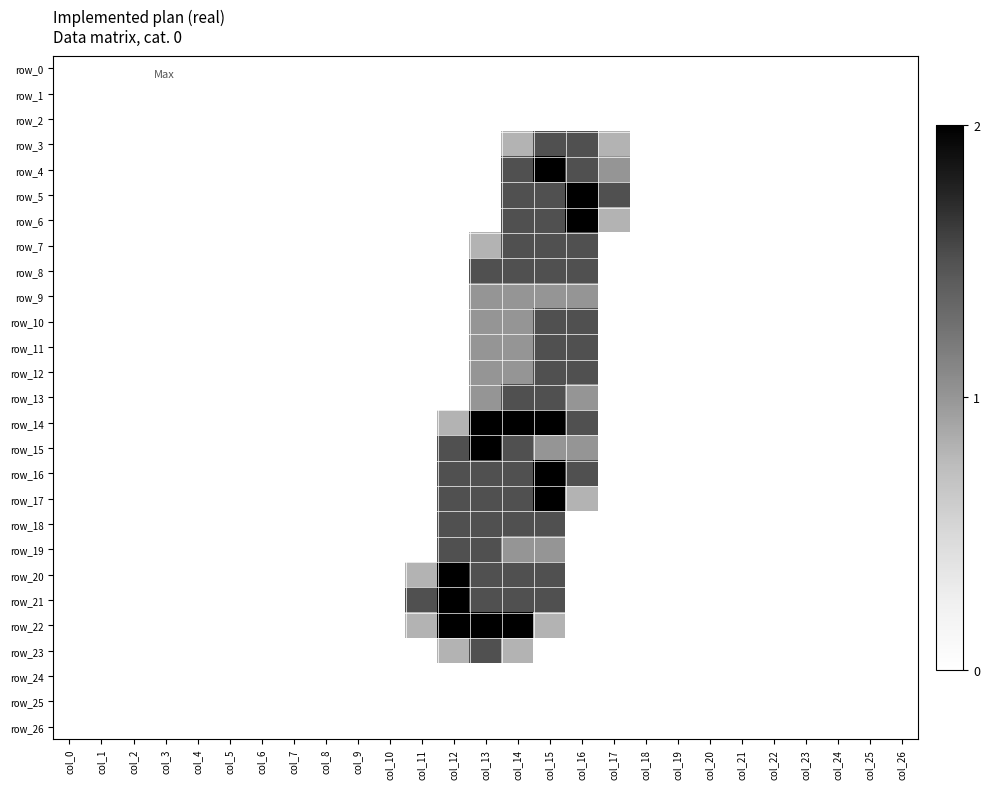

Reading right to left, what are all the values shown in this chart?

row_0: 0.0	0.0	0.0	0.0	0.0	0.0	0.0	0.0	0.0	0.0	0.0	0.0	0.0	0.0	0.0	0.0	0.0	0.0	0.0	0.0	0.0	0.0	0.0	0.0	0.0	0.0	0.0
row_1: 0.0	0.0	0.0	0.0	0.0	0.0	0.0	0.0	0.0	0.0	0.0	0.0	0.0	0.0	0.0	0.0	0.0	0.0	0.0	0.0	0.0	0.0	0.0	0.0	0.0	0.0	0.0
row_2: 0.0	0.0	0.0	0.0	0.0	0.0	0.0	0.0	0.0	0.0	0.0	0.0	0.0	0.0	0.0	0.0	0.0	0.0	0.0	0.0	0.0	0.0	0.0	0.0	0.0	0.0	0.0
row_3: 0.0	0.0	0.0	0.0	0.0	0.0	0.0	0.0	0.0	0.8	1.5	1.5	0.8	0.0	0.0	0.0	0.0	0.0	0.0	0.0	0.0	0.0	0.0	0.0	0.0	0.0	0.0
row_4: 0.0	0.0	0.0	0.0	0.0	0.0	0.0	0.0	0.0	1.0	1.5	2.0	1.5	0.0	0.0	0.0	0.0	0.0	0.0	0.0	0.0	0.0	0.0	0.0	0.0	0.0	0.0
row_5: 0.0	0.0	0.0	0.0	0.0	0.0	0.0	0.0	0.0	1.5	2.0	1.5	1.5	0.0	0.0	0.0	0.0	0.0	0.0	0.0	0.0	0.0	0.0	0.0	0.0	0.0	0.0
row_6: 0.0	0.0	0.0	0.0	0.0	0.0	0.0	0.0	0.0	0.8	2.0	1.5	1.5	0.0	0.0	0.0	0.0	0.0	0.0	0.0	0.0	0.0	0.0	0.0	0.0	0.0	0.0
row_7: 0.0	0.0	0.0	0.0	0.0	0.0	0.0	0.0	0.0	0.0	1.5	1.5	1.5	0.8	0.0	0.0	0.0	0.0	0.0	0.0	0.0	0.0	0.0	0.0	0.0	0.0	0.0
row_8: 0.0	0.0	0.0	0.0	0.0	0.0	0.0	0.0	0.0	0.0	1.5	1.5	1.5	1.5	0.0	0.0	0.0	0.0	0.0	0.0	0.0	0.0	0.0	0.0	0.0	0.0	0.0
row_9: 0.0	0.0	0.0	0.0	0.0	0.0	0.0	0.0	0.0	0.0	1.0	1.0	1.0	1.0	0.0	0.0	0.0	0.0	0.0	0.0	0.0	0.0	0.0	0.0	0.0	0.0	0.0
row_10: 0.0	0.0	0.0	0.0	0.0	0.0	0.0	0.0	0.0	0.0	1.5	1.5	1.0	1.0	0.0	0.0	0.0	0.0	0.0	0.0	0.0	0.0	0.0	0.0	0.0	0.0	0.0
row_11: 0.0	0.0	0.0	0.0	0.0	0.0	0.0	0.0	0.0	0.0	1.5	1.5	1.0	1.0	0.0	0.0	0.0	0.0	0.0	0.0	0.0	0.0	0.0	0.0	0.0	0.0	0.0
row_12: 0.0	0.0	0.0	0.0	0.0	0.0	0.0	0.0	0.0	0.0	1.5	1.5	1.0	1.0	0.0	0.0	0.0	0.0	0.0	0.0	0.0	0.0	0.0	0.0	0.0	0.0	0.0
row_13: 0.0	0.0	0.0	0.0	0.0	0.0	0.0	0.0	0.0	0.0	1.0	1.5	1.5	1.0	0.0	0.0	0.0	0.0	0.0	0.0	0.0	0.0	0.0	0.0	0.0	0.0	0.0
row_14: 0.0	0.0	0.0	0.0	0.0	0.0	0.0	0.0	0.0	0.0	1.5	2.0	2.0	2.0	0.8	0.0	0.0	0.0	0.0	0.0	0.0	0.0	0.0	0.0	0.0	0.0	0.0
row_15: 0.0	0.0	0.0	0.0	0.0	0.0	0.0	0.0	0.0	0.0	1.0	1.0	1.5	2.0	1.5	0.0	0.0	0.0	0.0	0.0	0.0	0.0	0.0	0.0	0.0	0.0	0.0
row_16: 0.0	0.0	0.0	0.0	0.0	0.0	0.0	0.0	0.0	0.0	1.5	2.0	1.5	1.5	1.5	0.0	0.0	0.0	0.0	0.0	0.0	0.0	0.0	0.0	0.0	0.0	0.0
row_17: 0.0	0.0	0.0	0.0	0.0	0.0	0.0	0.0	0.0	0.0	0.8	2.0	1.5	1.5	1.5	0.0	0.0	0.0	0.0	0.0	0.0	0.0	0.0	0.0	0.0	0.0	0.0
row_18: 0.0	0.0	0.0	0.0	0.0	0.0	0.0	0.0	0.0	0.0	0.0	1.5	1.5	1.5	1.5	0.0	0.0	0.0	0.0	0.0	0.0	0.0	0.0	0.0	0.0	0.0	0.0
row_19: 0.0	0.0	0.0	0.0	0.0	0.0	0.0	0.0	0.0	0.0	0.0	1.0	1.0	1.5	1.5	0.0	0.0	0.0	0.0	0.0	0.0	0.0	0.0	0.0	0.0	0.0	0.0
row_20: 0.0	0.0	0.0	0.0	0.0	0.0	0.0	0.0	0.0	0.0	0.0	1.5	1.5	1.5	2.0	0.8	0.0	0.0	0.0	0.0	0.0	0.0	0.0	0.0	0.0	0.0	0.0
row_21: 0.0	0.0	0.0	0.0	0.0	0.0	0.0	0.0	0.0	0.0	0.0	1.5	1.5	1.5	2.0	1.5	0.0	0.0	0.0	0.0	0.0	0.0	0.0	0.0	0.0	0.0	0.0
row_22: 0.0	0.0	0.0	0.0	0.0	0.0	0.0	0.0	0.0	0.0	0.0	0.8	2.0	2.0	2.0	0.8	0.0	0.0	0.0	0.0	0.0	0.0	0.0	0.0	0.0	0.0	0.0
row_23: 0.0	0.0	0.0	0.0	0.0	0.0	0.0	0.0	0.0	0.0	0.0	0.0	0.8	1.5	0.8	0.0	0.0	0.0	0.0	0.0	0.0	0.0	0.0	0.0	0.0	0.0	0.0
row_24: 0.0	0.0	0.0	0.0	0.0	0.0	0.0	0.0	0.0	0.0	0.0	0.0	0.0	0.0	0.0	0.0	0.0	0.0	0.0	0.0	0.0	0.0	0.0	0.0	0.0	0.0	0.0
row_25: 0.0	0.0	0.0	0.0	0.0	0.0	0.0	0.0	0.0	0.0	0.0	0.0	0.0	0.0	0.0	0.0	0.0	0.0	0.0	0.0	0.0	0.0	0.0	0.0	0.0	0.0	0.0
row_26: 0.0	0.0	0.0	0.0	0.0	0.0	0.0	0.0	0.0	0.0	0.0	0.0	0.0	0.0	0.0	0.0	0.0	0.0	0.0	0.0	0.0	0.0	0.0	0.0	0.0	0.0	0.0